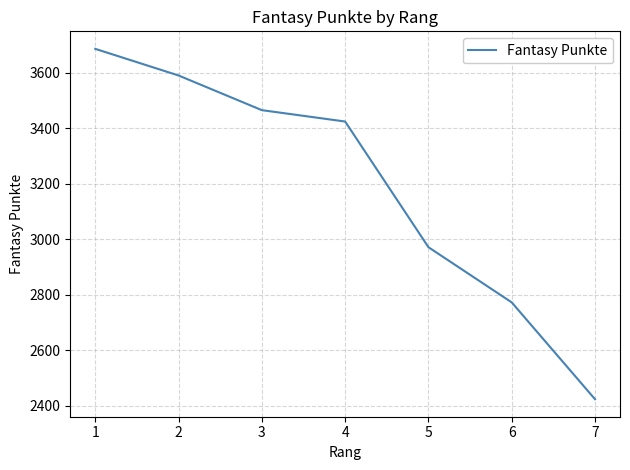

Reading right to left, transcribe all the data shown in this chart.

7=2424	6=2773	5=2972	4=3425	3=3466	2=3591	1=3687